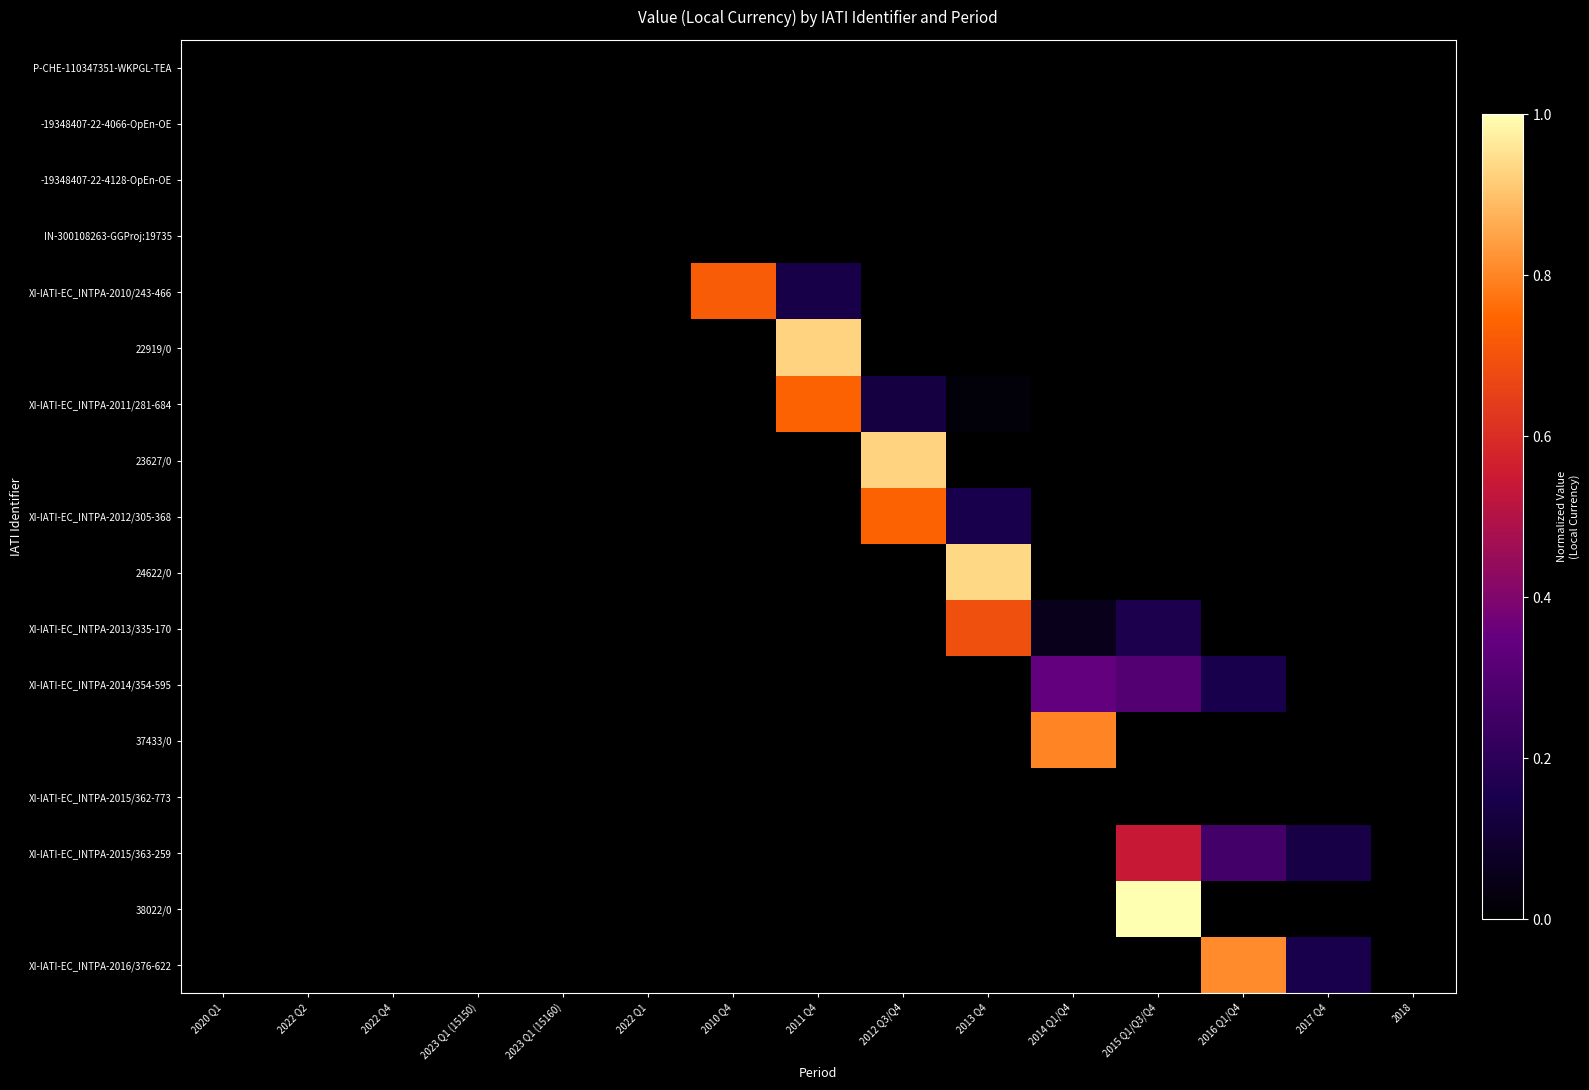

What is the difference between the highest and lowest values at 2013 Q4?

0.9